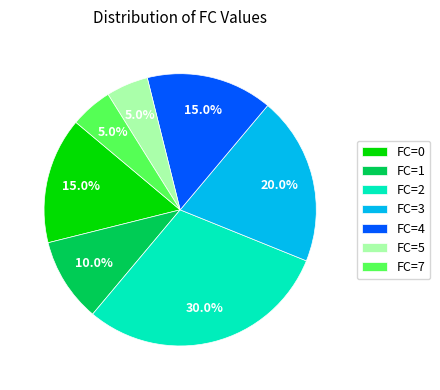

Which category has the biggest portion of the pie?

FC=2